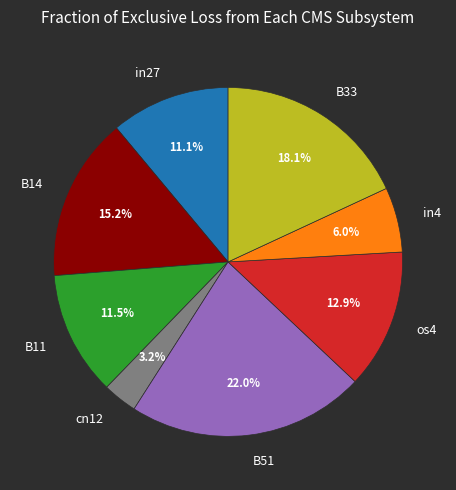

To the nearest percent, what percentage of the pie is B14?

15%